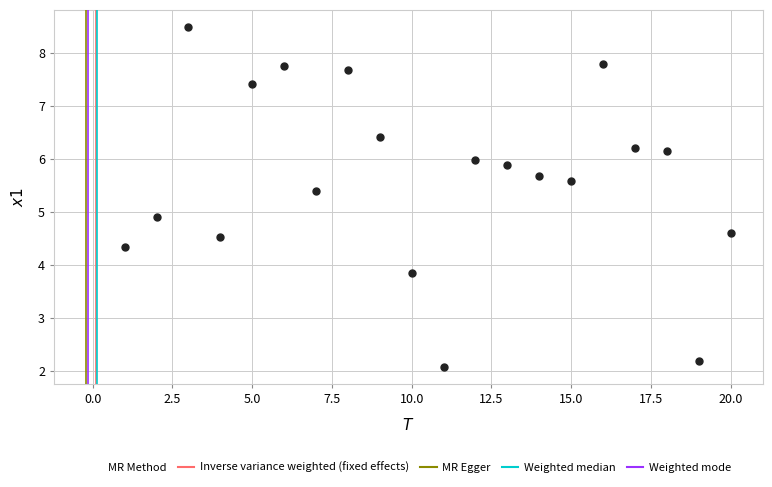

What Y value in the scatter plot is closest to 5?

4.9